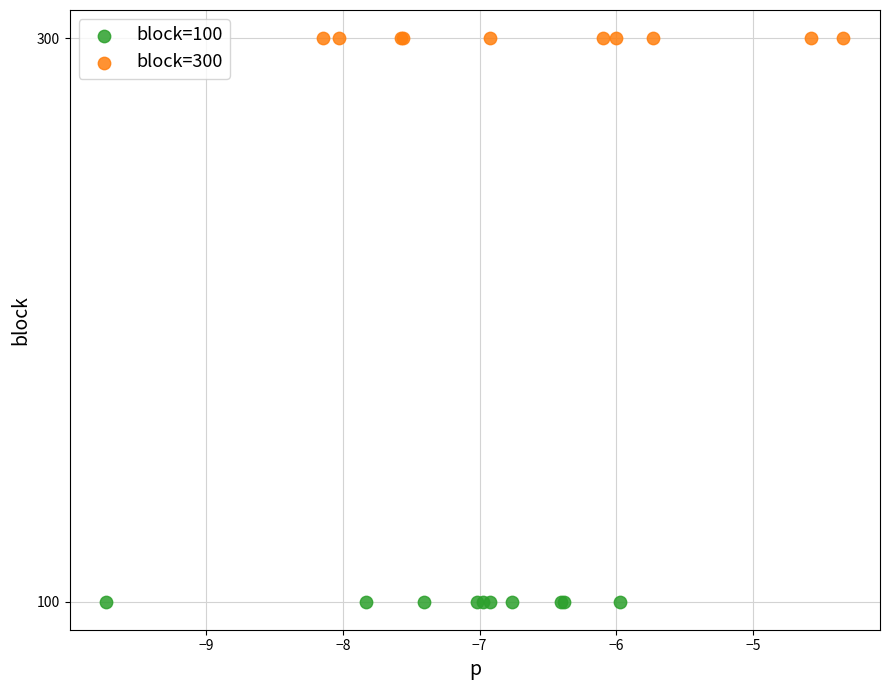

What are all the series names shown in the legend?

block=100, block=300